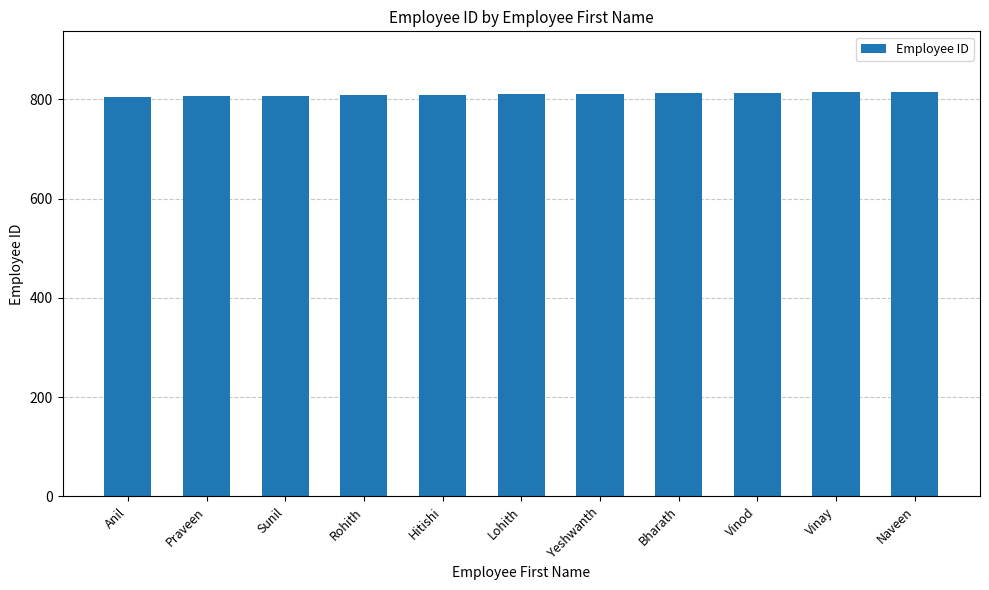

Approximately how many times larger is the value at Lohith compared to Bharath?

1.0